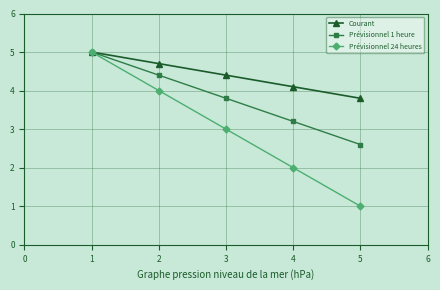

Reading right to left, transcribe all the data shown in this chart.

Courant: 3.8	4.1	4.4	4.7	5.0
Prévisionnel 1 heure: 2.6	3.2	3.8	4.4	5.0
Prévisionnel 24 heures: 1.0	2.0	3.0	4.0	5.0